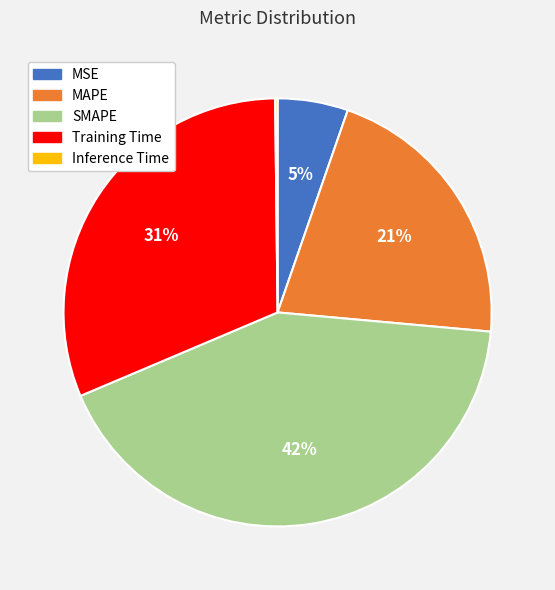

To the nearest percent, what is the difference between the largest and smallest slice percentages?

42%